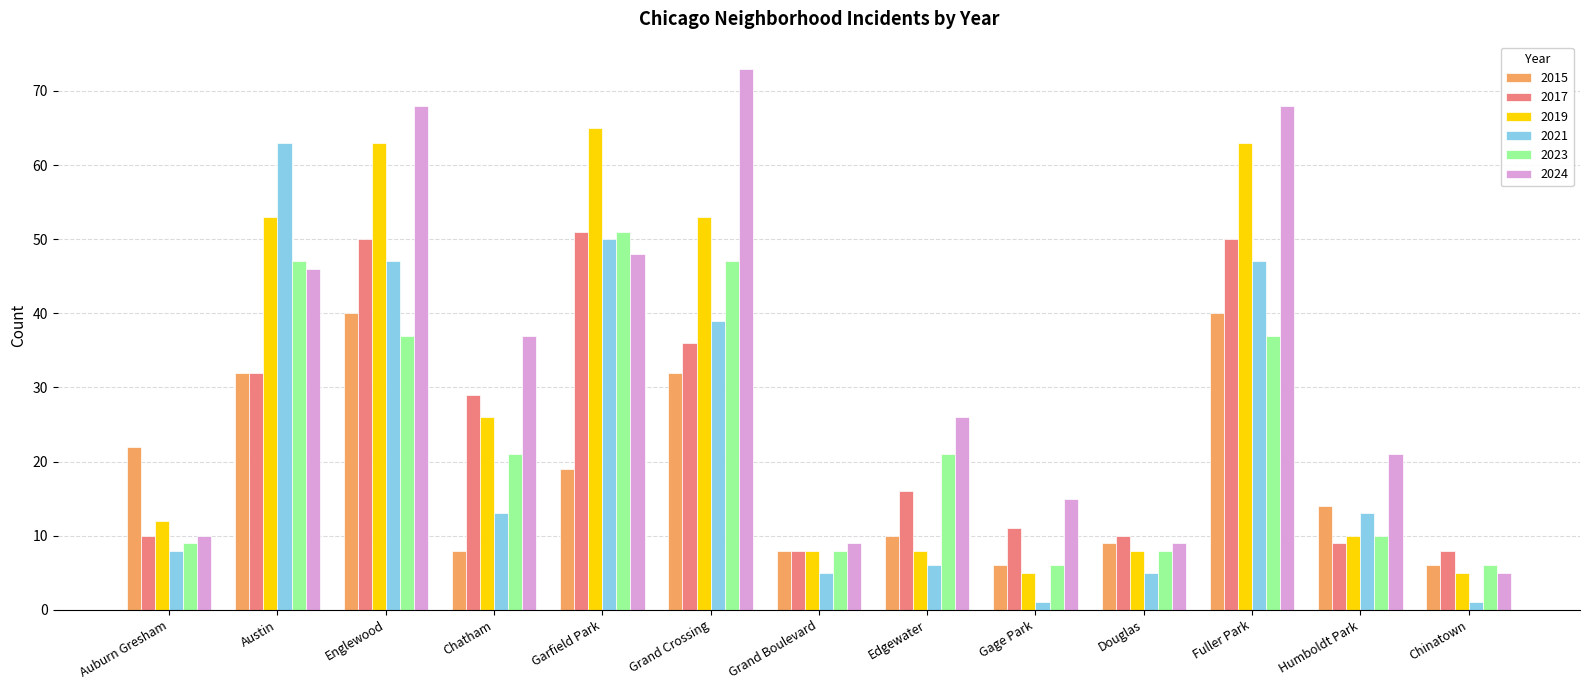

True or false: 2015 has a value of 52 at Fuller Park.

False